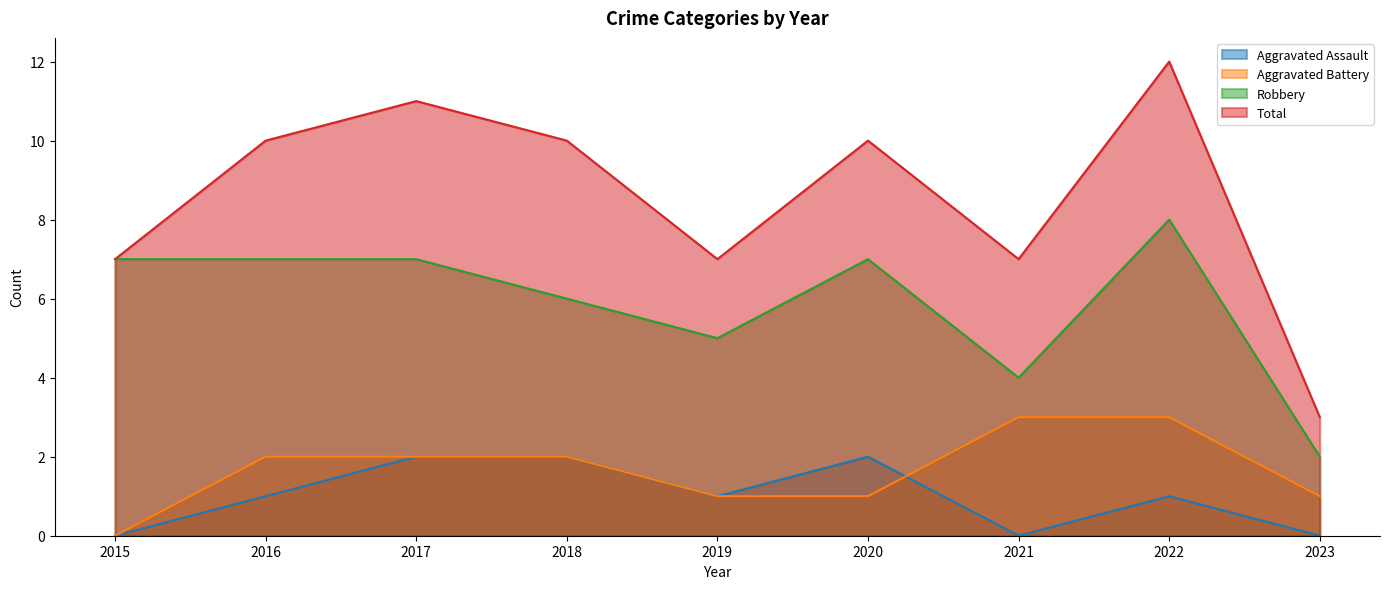

True or false: Total and Robbery cross at least once.

False